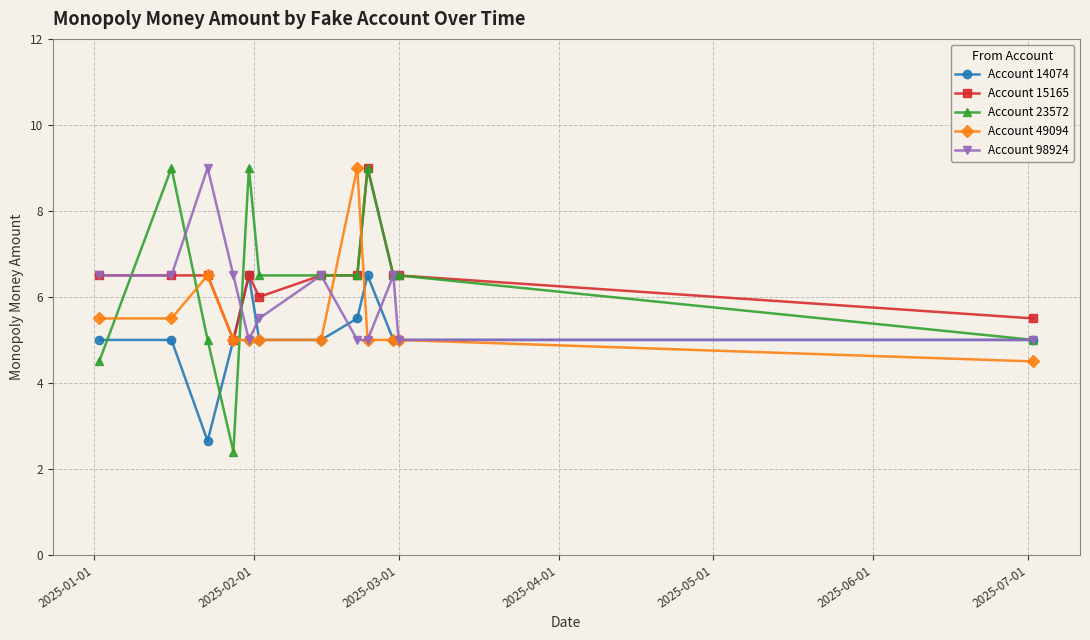

What is the highest value of the Account 49094 series?

9.0